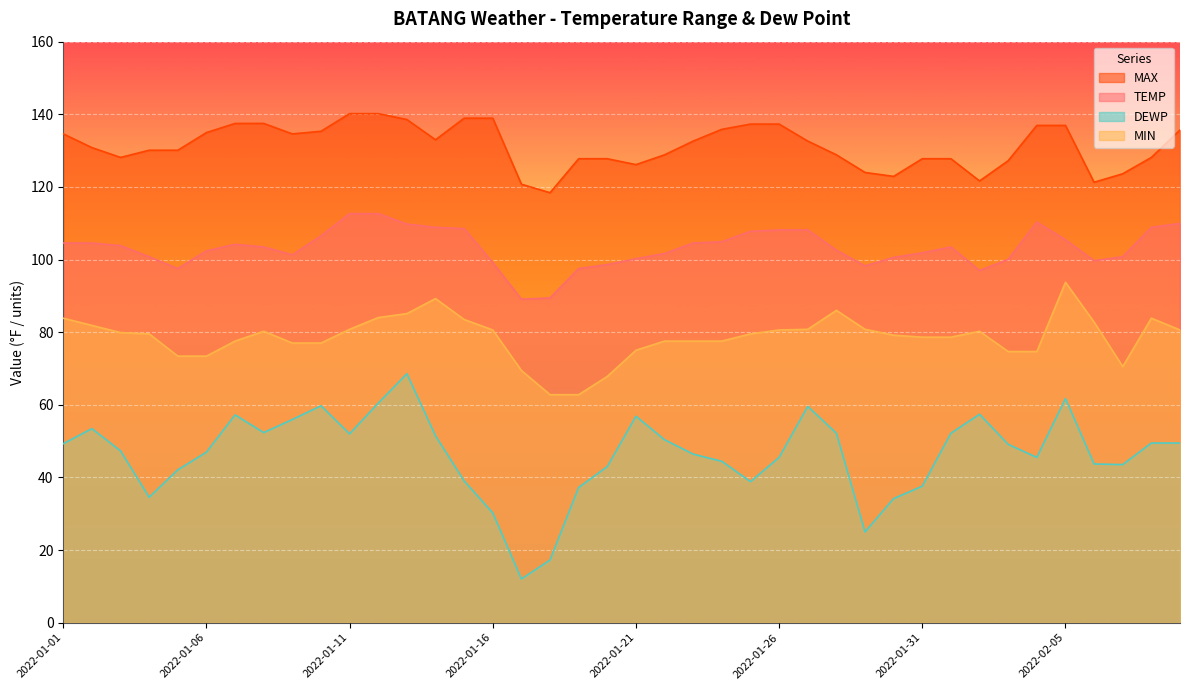

The value of MAX at 2022-01-29 is 31.5. True or false?

False